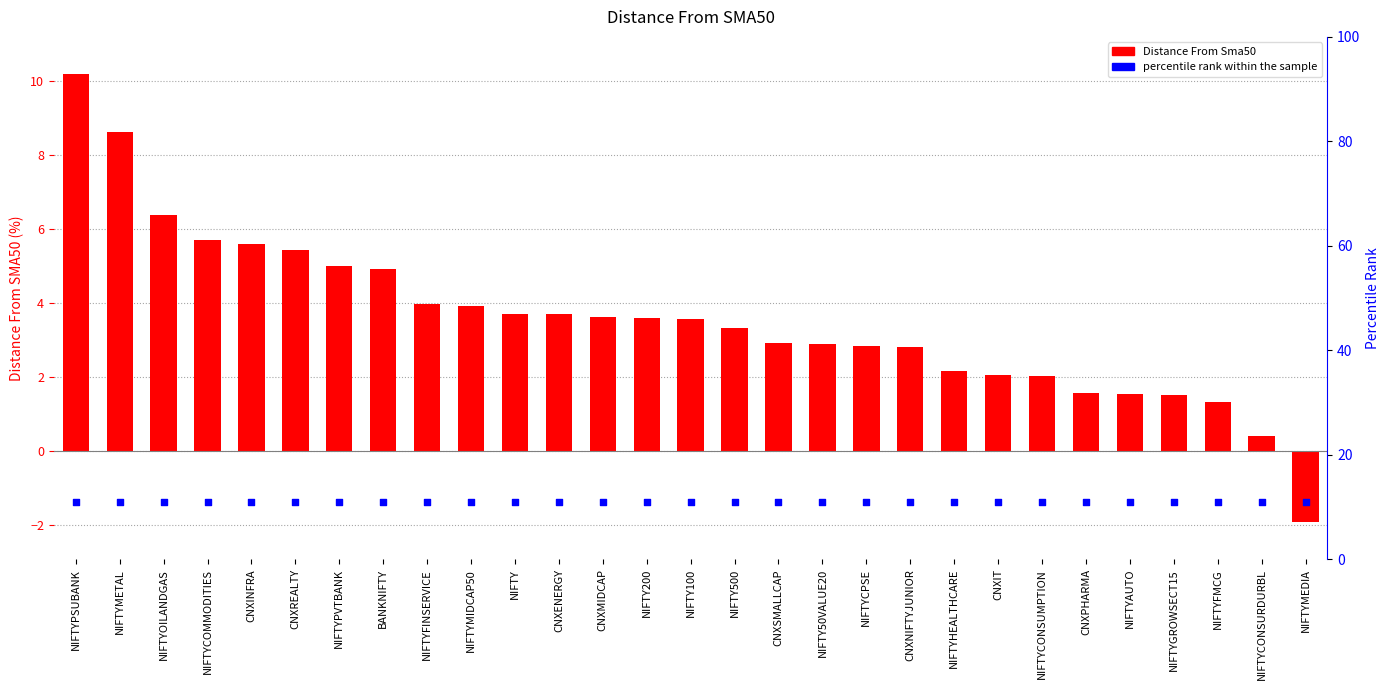

At which category is the sum across all series the highest?

NIFTYPSUBANK